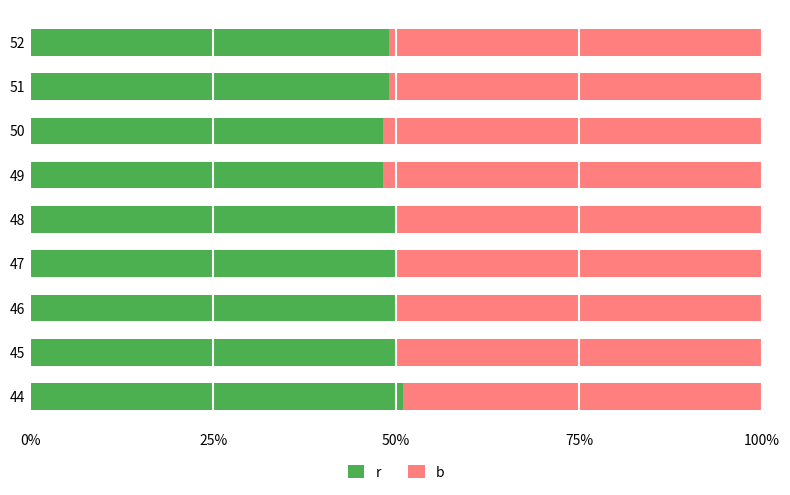

What are all the series names shown in the legend?

r, b